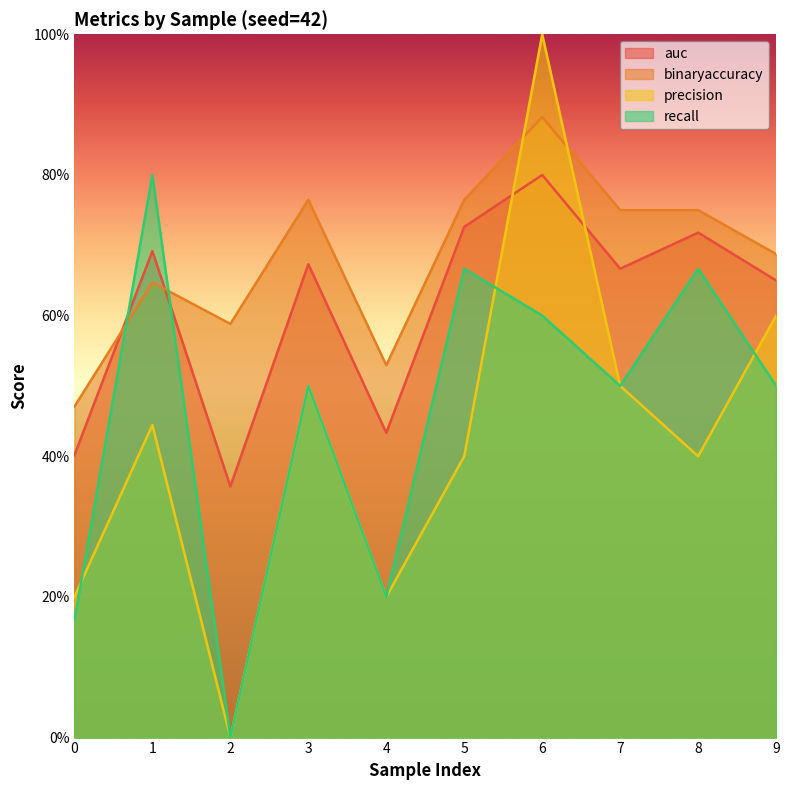

How many intersections are there between binaryaccuracy and precision?

2